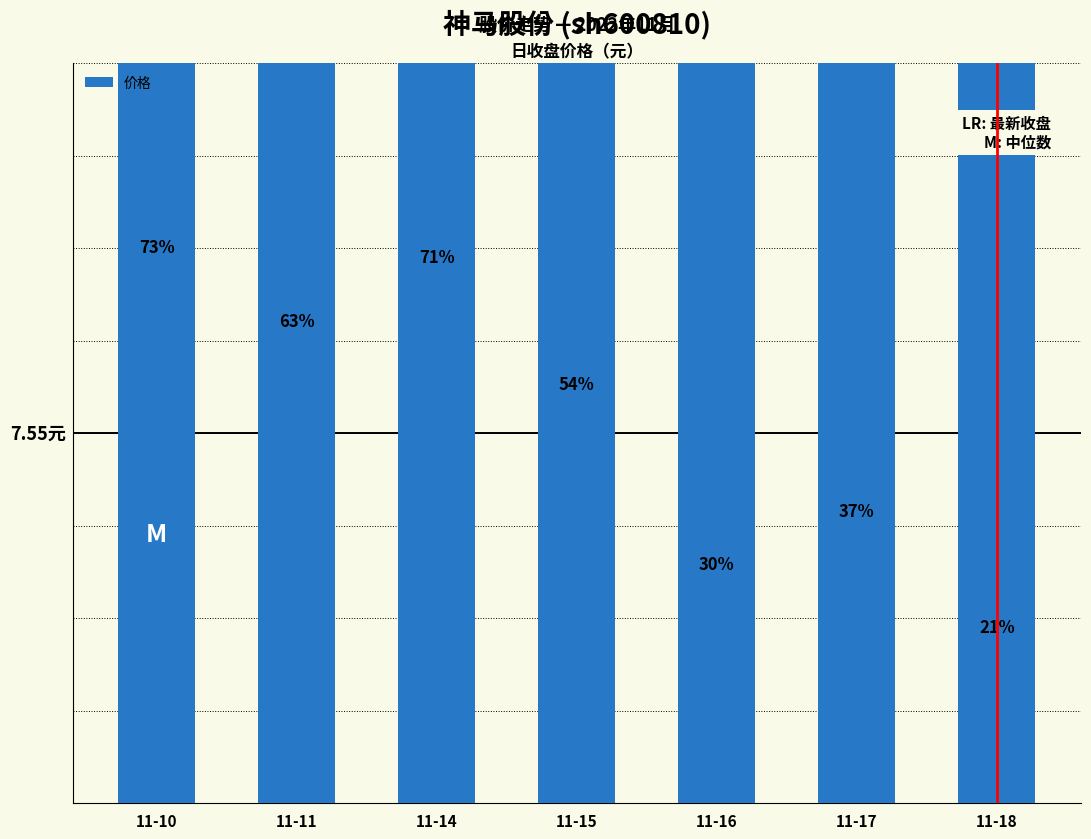

What is the maximum value shown in the chart?

7.7